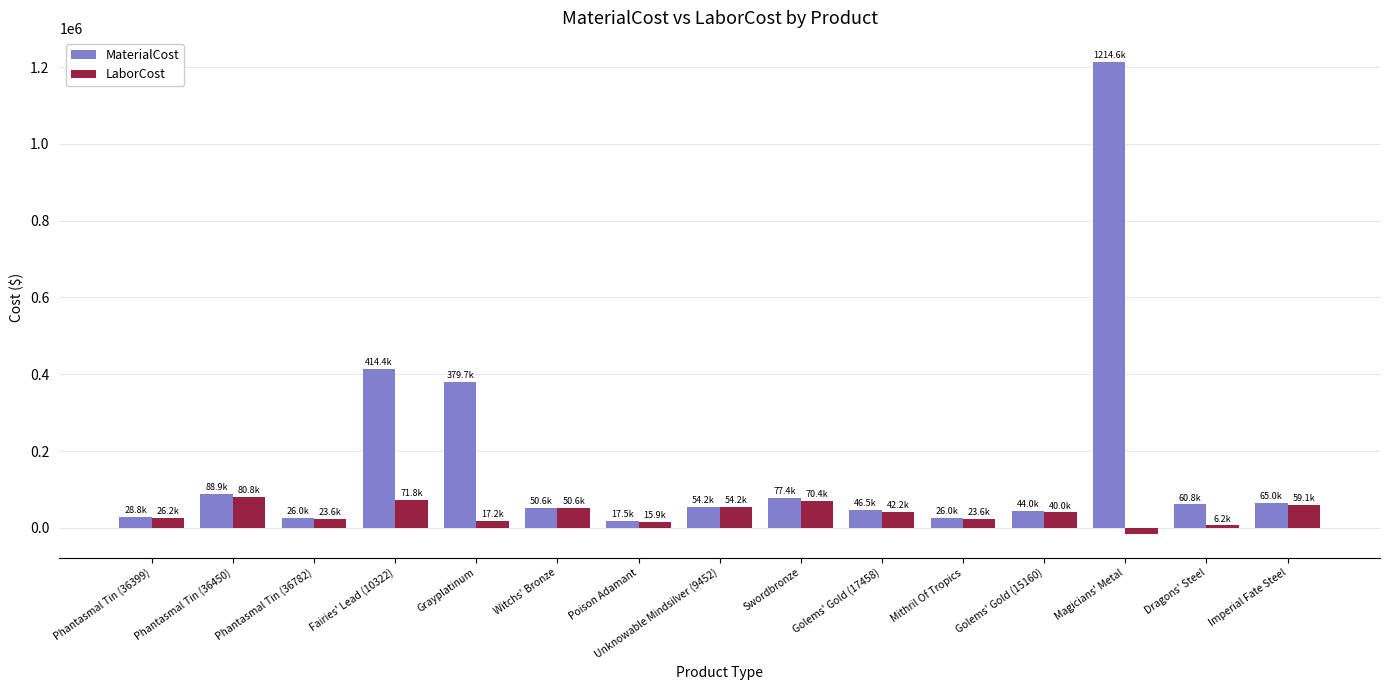

The LaborCost series shows 26202.5 at Phantasmal Tin (36399). True or false?

True